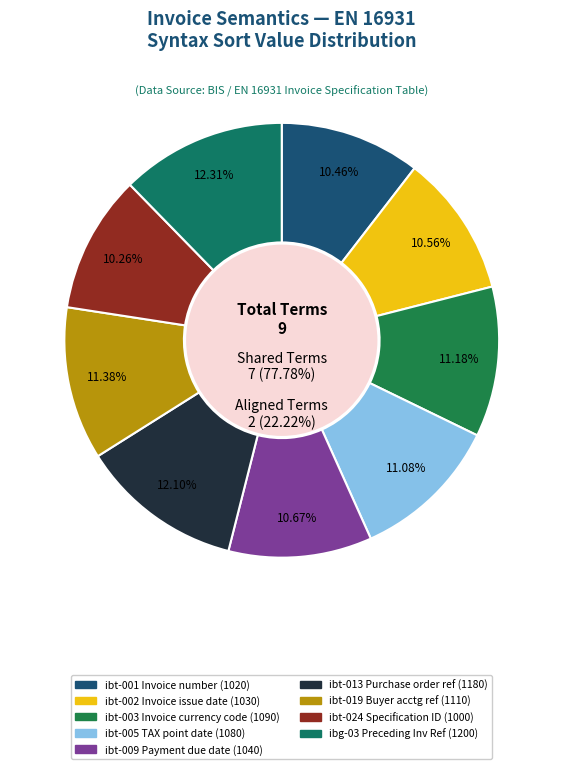

What percentage is the ibt-002 Invoice issue date slice, to the nearest percent?

11%